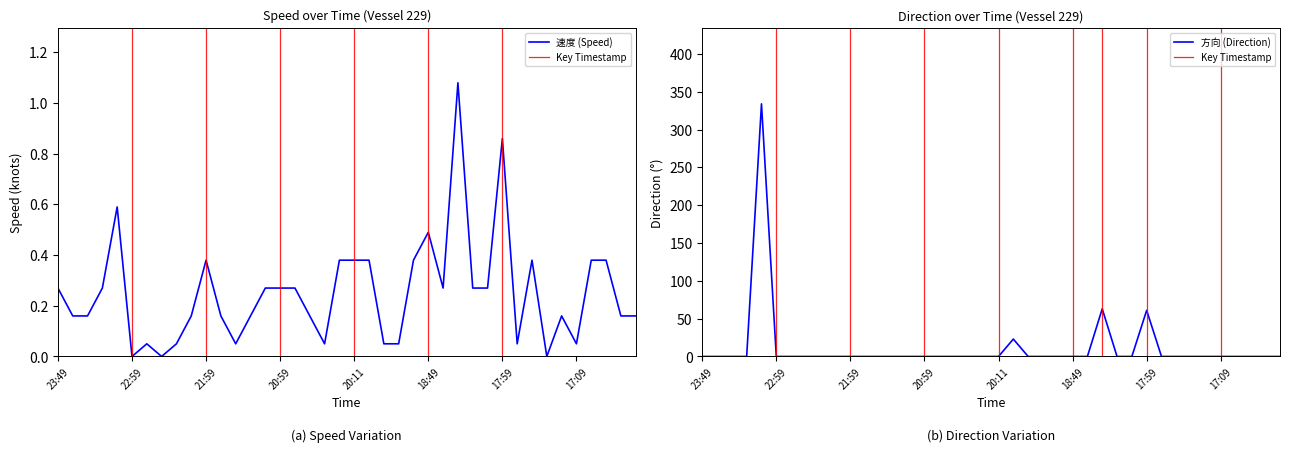

Does the chart display data point markers on the line(s)?

No